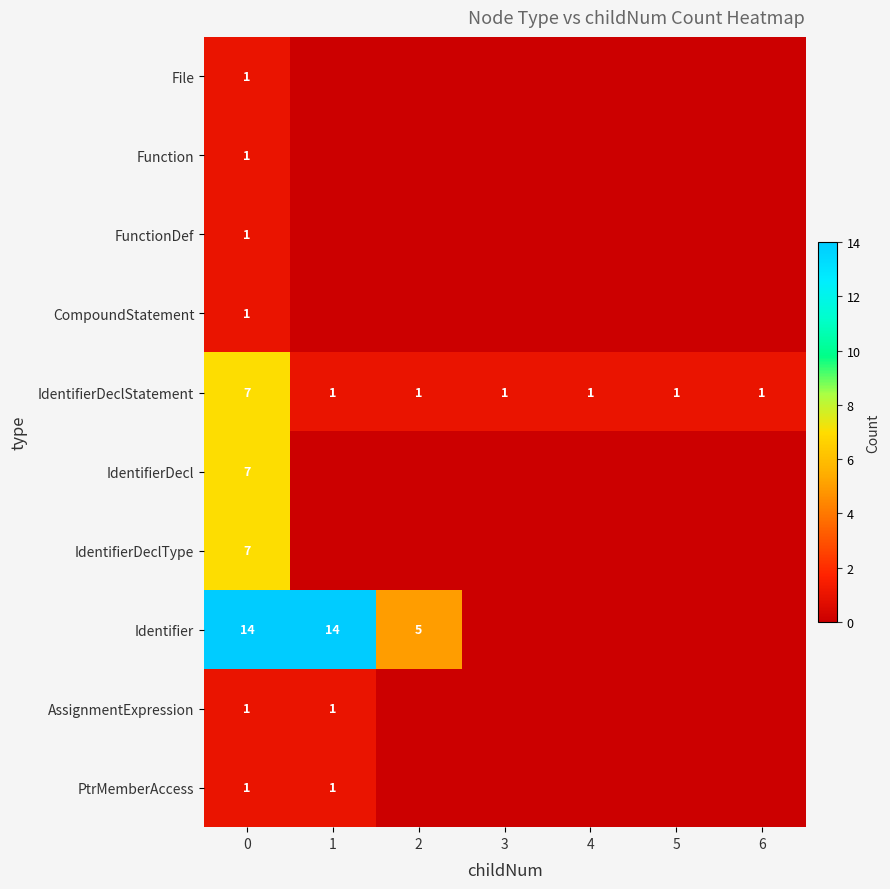

What is the sum of all IdentifierDeclStatement values?

13